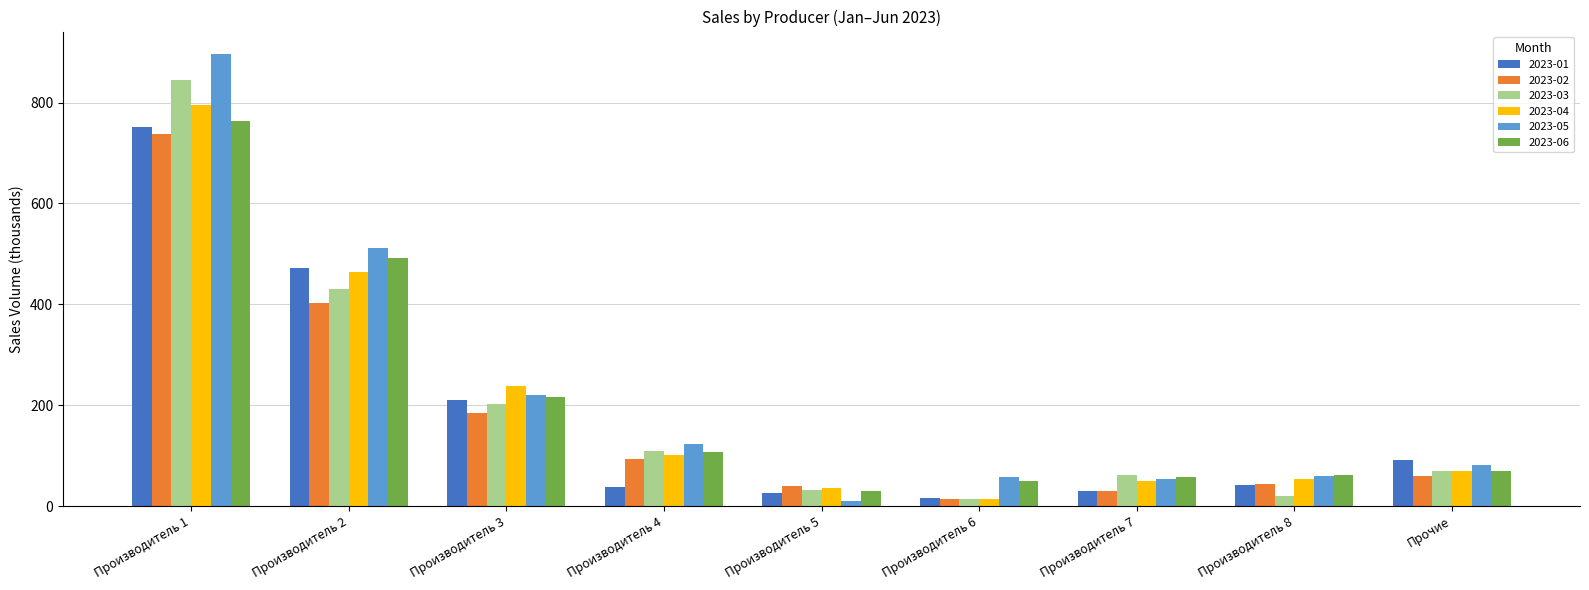

What is the maximum value shown in the chart?

896.0